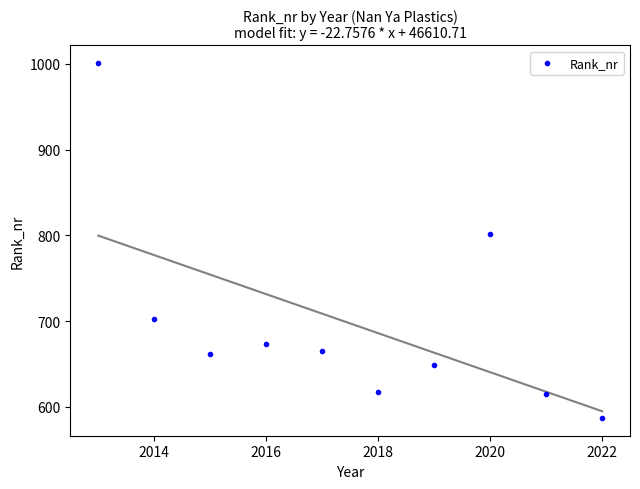

What Y value in the scatter plot is closest to 794?

802